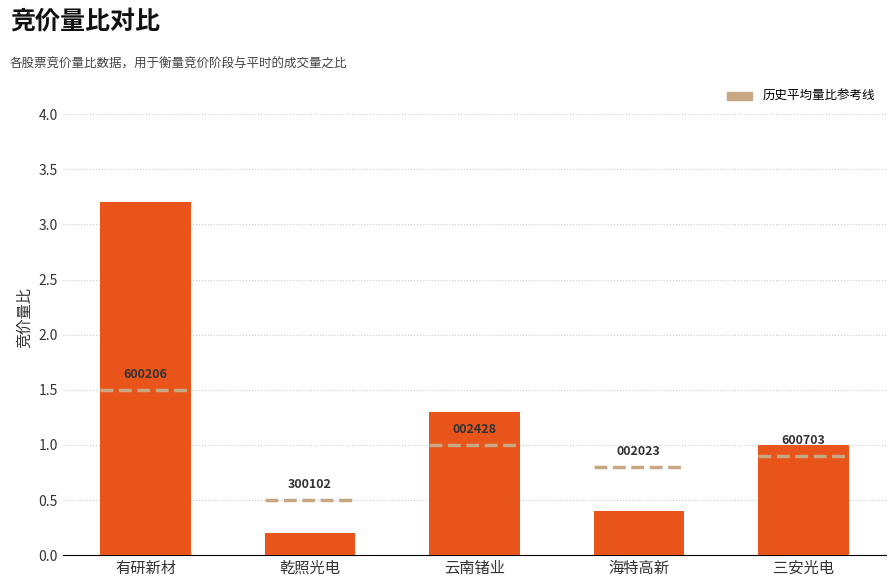

Where does the data first go above 1?

有研新材